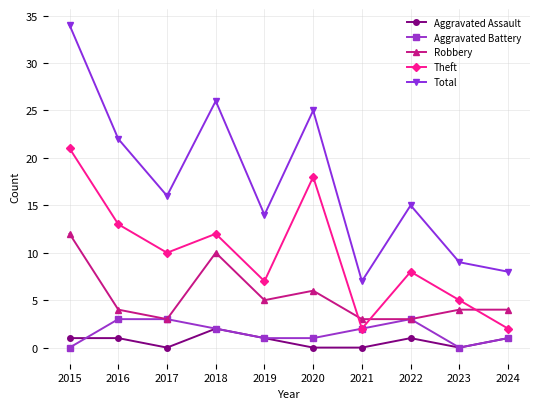

Is it true that Aggravated Assault equals 0 at 2021?

True